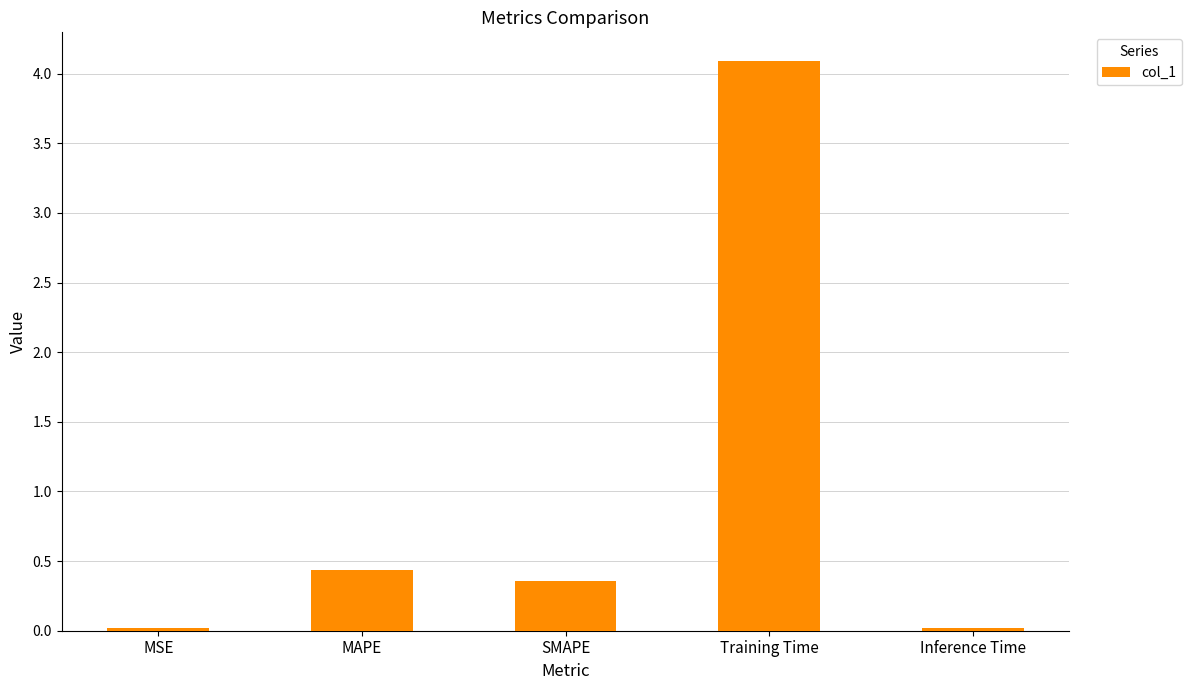

What is the sum of all values?

4.9